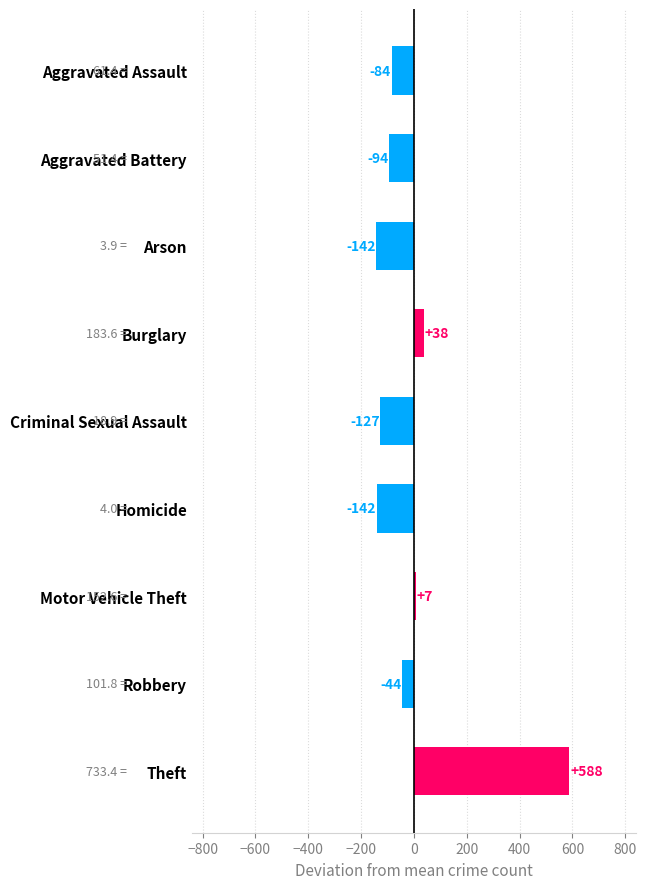

Read the value at Theft.

587.7